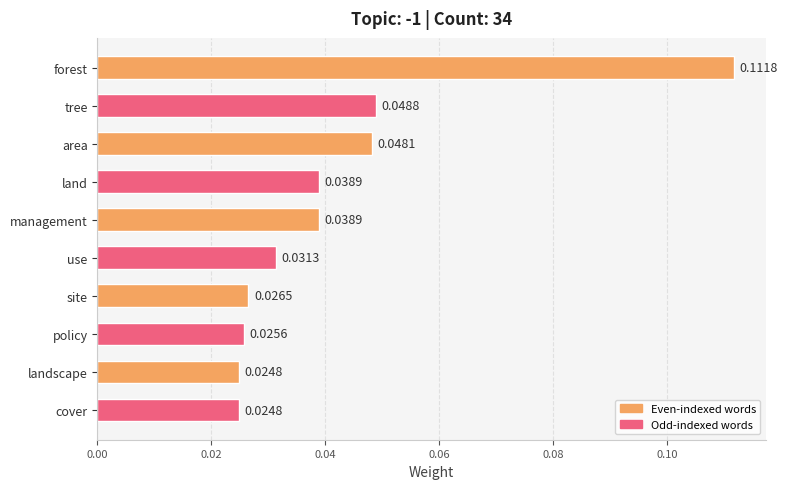

Which category has the highest value across all series?

forest